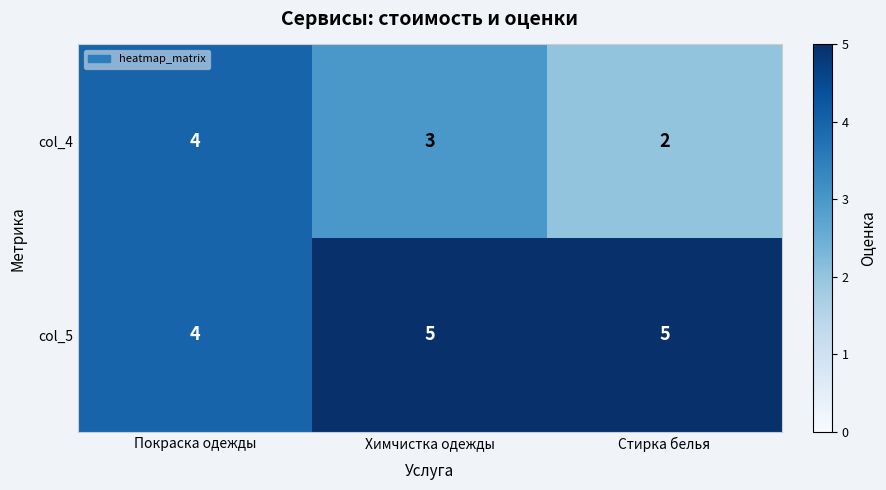

At Стирка белья, list the series in order from smallest to largest.

col_4, col_5